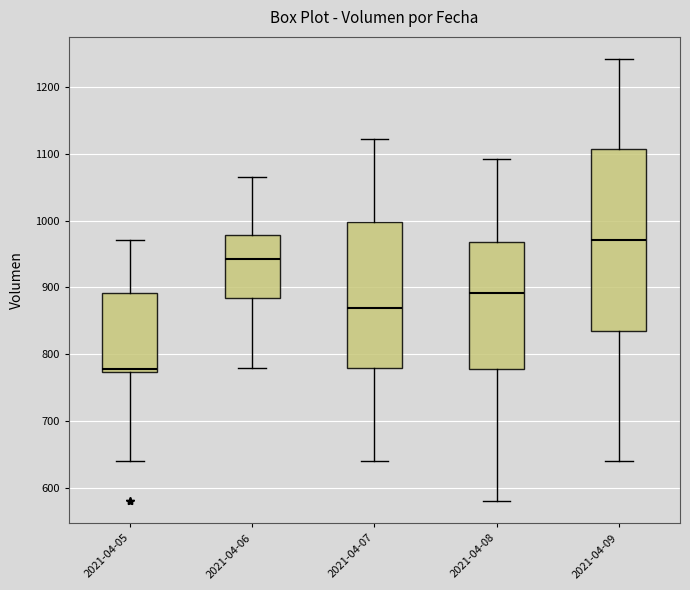

Which box's median line is the highest?

2021-04-09